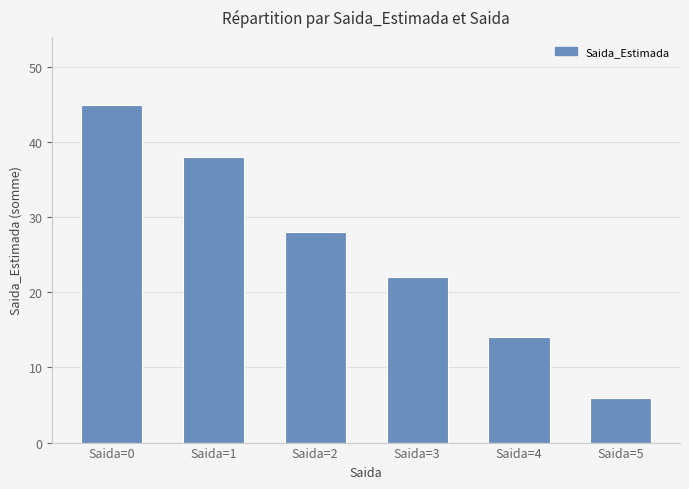

At which category does the chart reach its peak across all series?

Saida=0